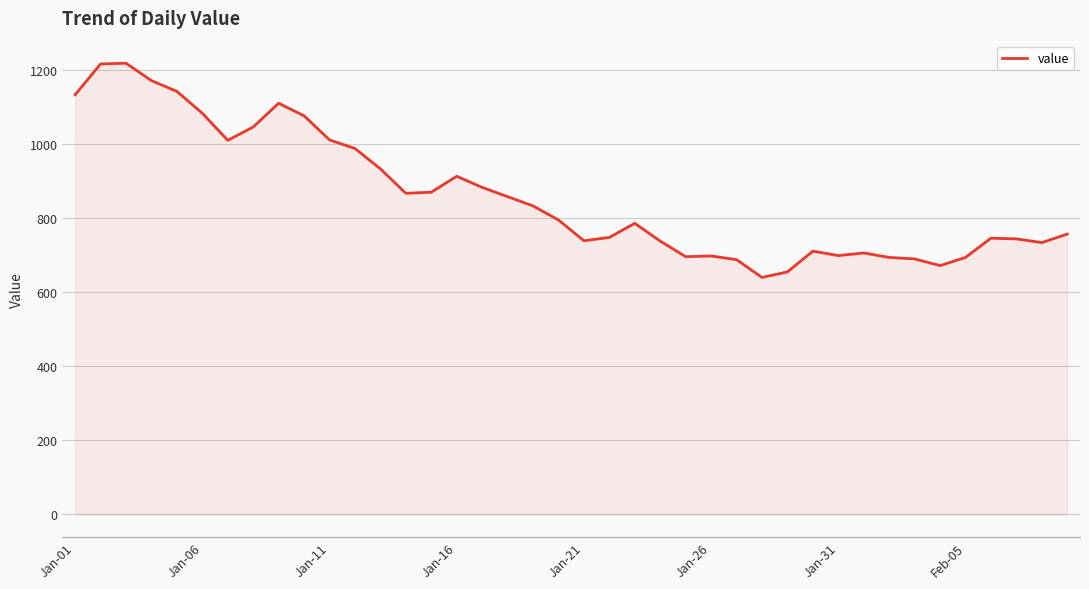

What is the smallest value displayed?

639